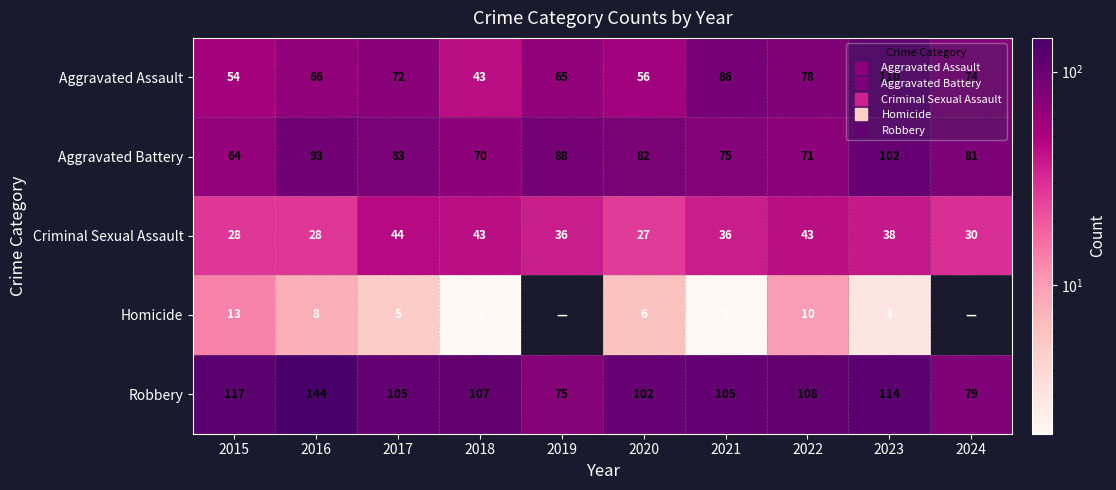

What is the difference between the maximum and minimum values in the Aggravated Battery series?

38